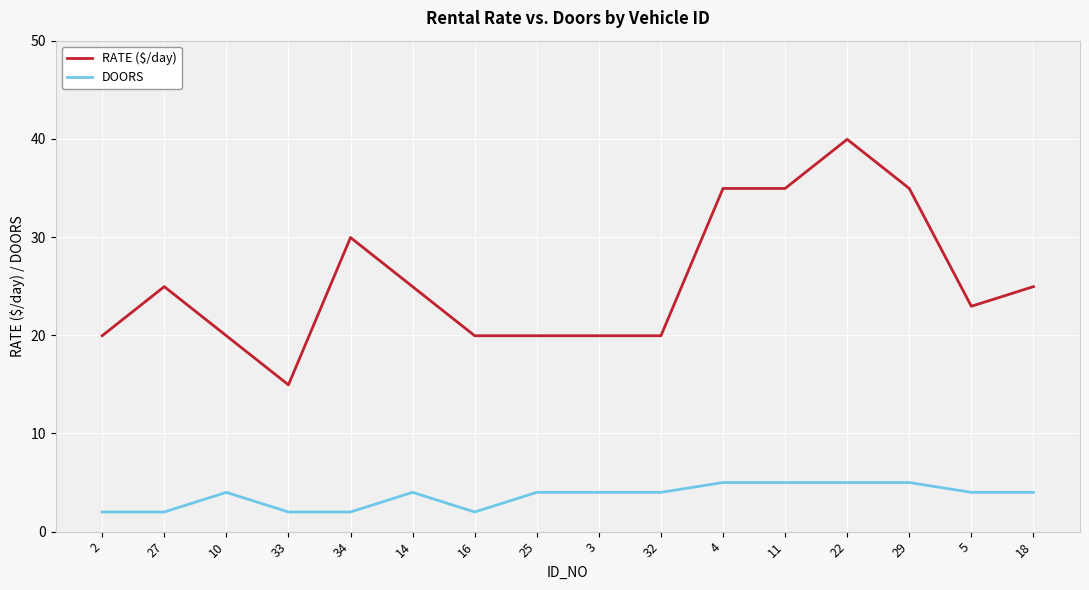

How many lines are shown in the chart?

2